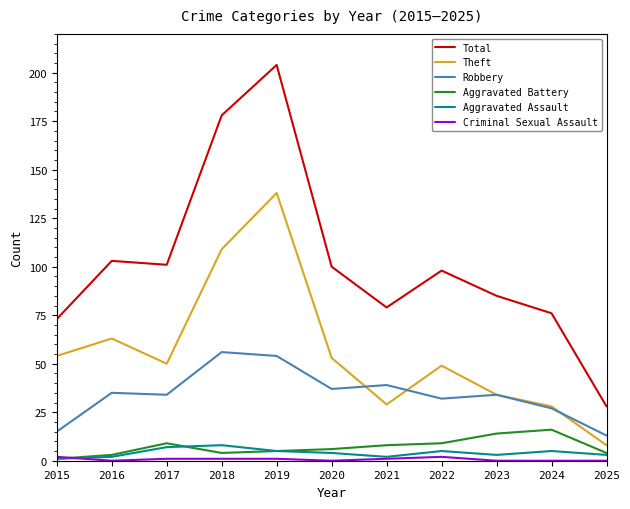

Where is Total nearest to the value 116?

2016